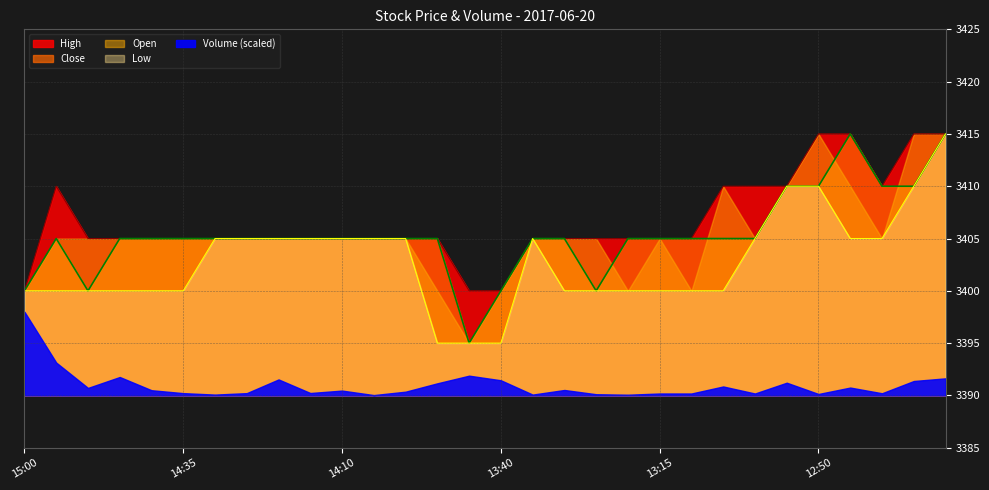

What is the sum of the Low values at 13:25 and 12:35?

6810